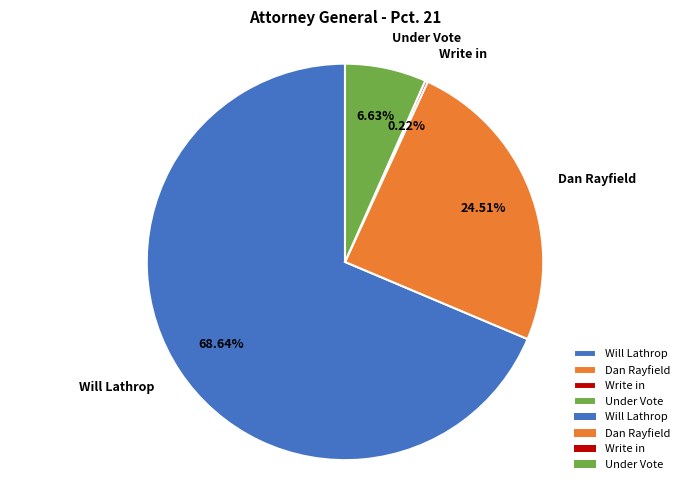

To the nearest percent, what percentage of the pie is Will Lathrop?

69%